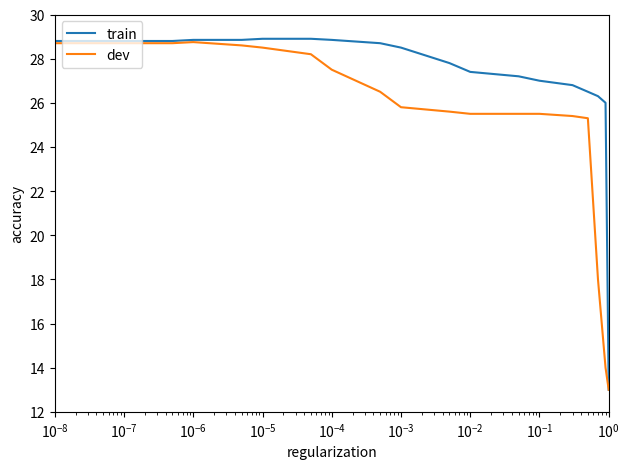

What is the average value of the train series?

27.2